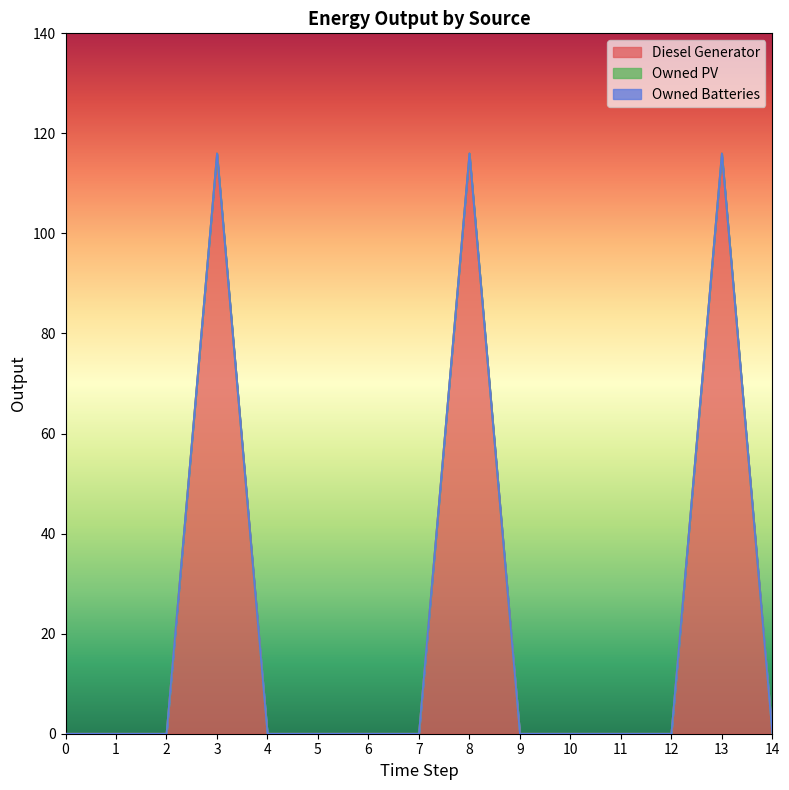

Which series changed the most between 5 and 9?

Diesel Generator